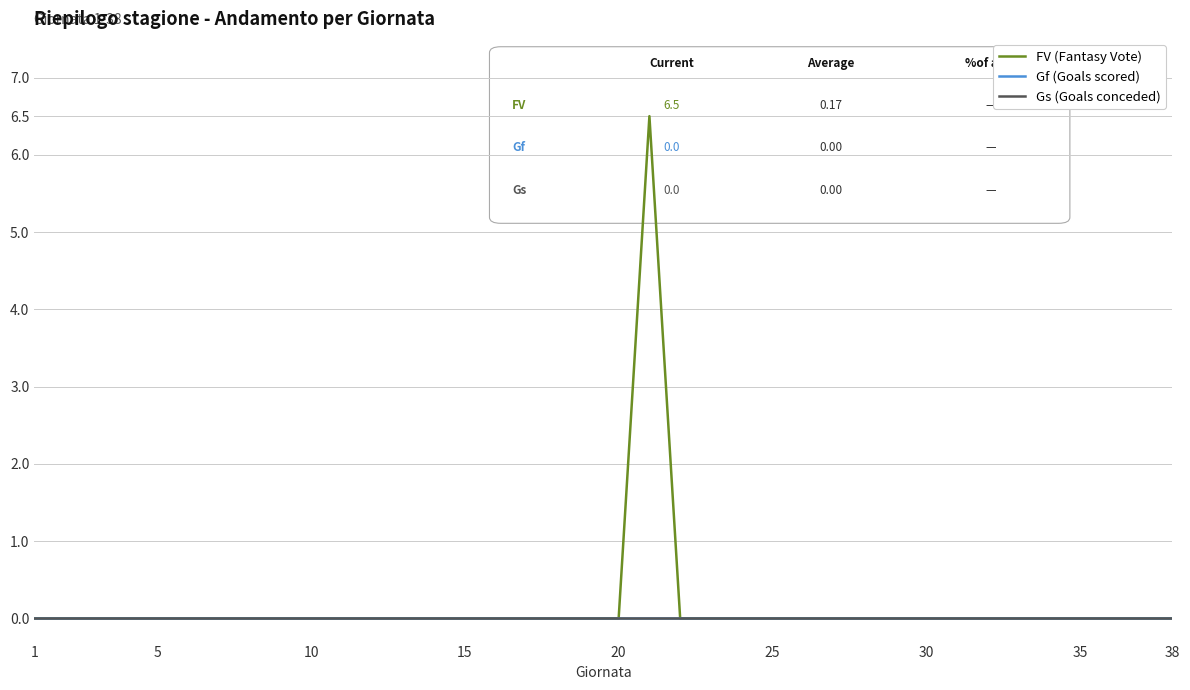

Does the chart have visible grid lines?

Yes